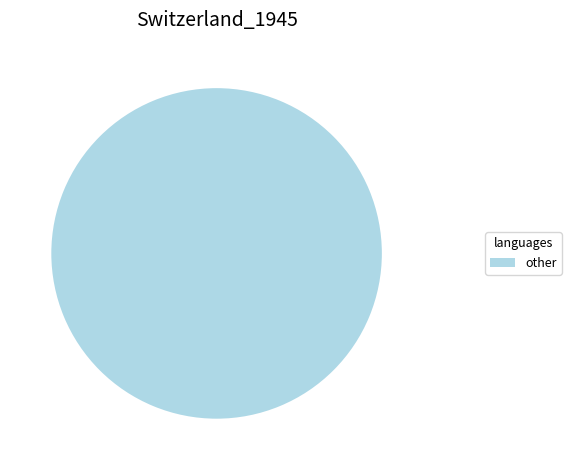

Do 73 and 4 together represent more than half of the pie?

Yes